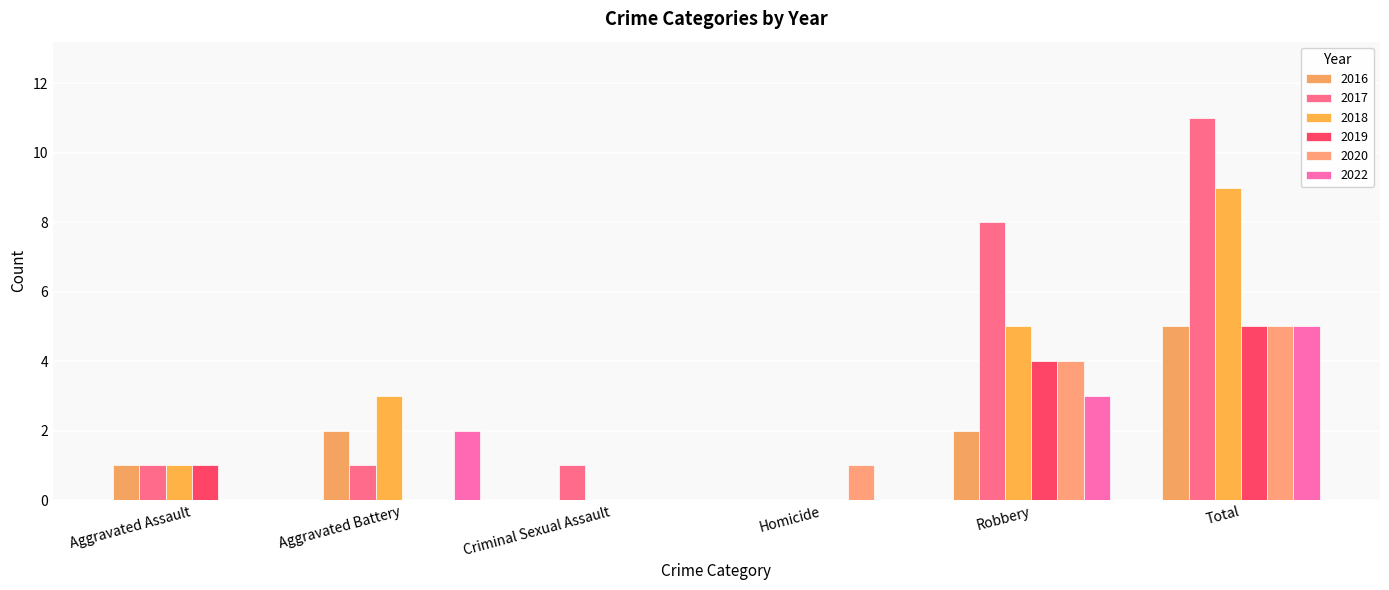

How many 2018 values are between 0 and 5?

5